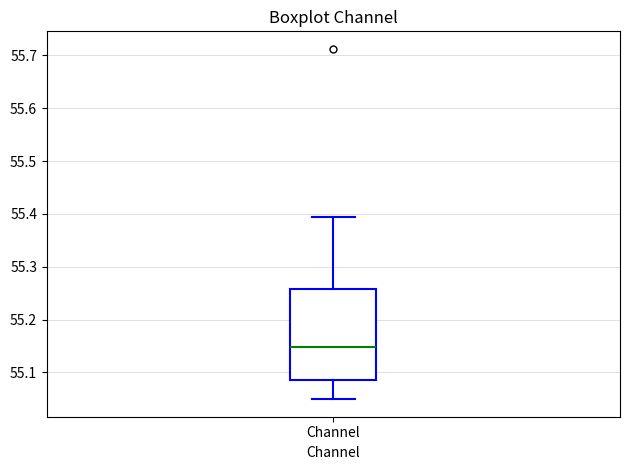

Where does the median line of the box for Channel sit on the y-axis? The values are not printed on the chart, so give them approximately, as read against the axis.

55.15